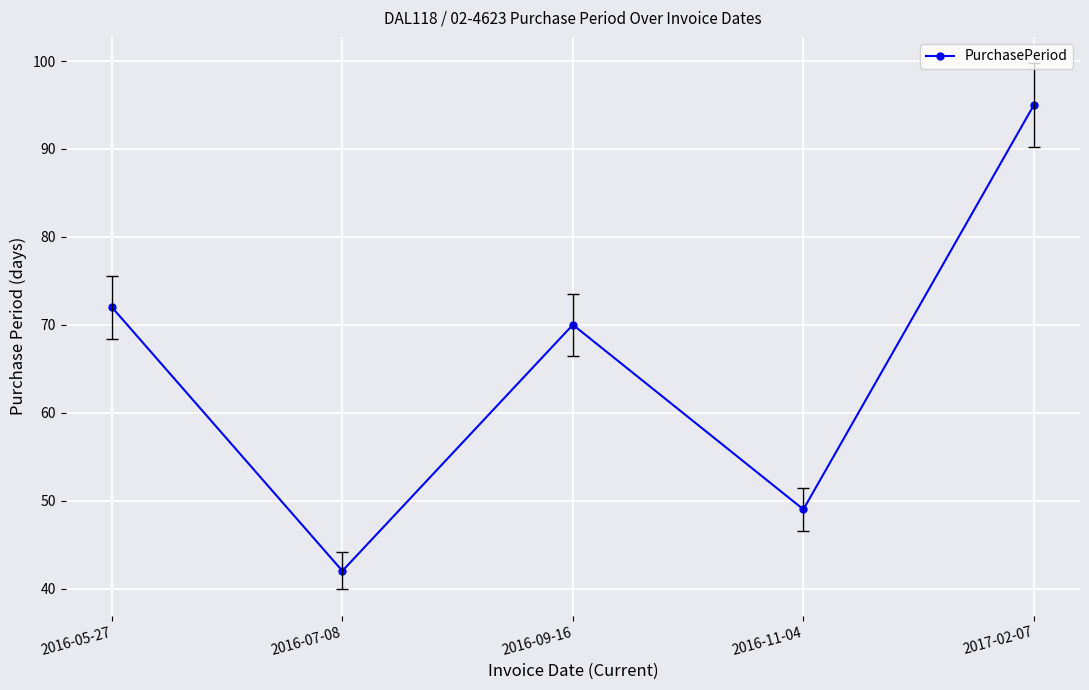

Count the number of data series in this chart.

1